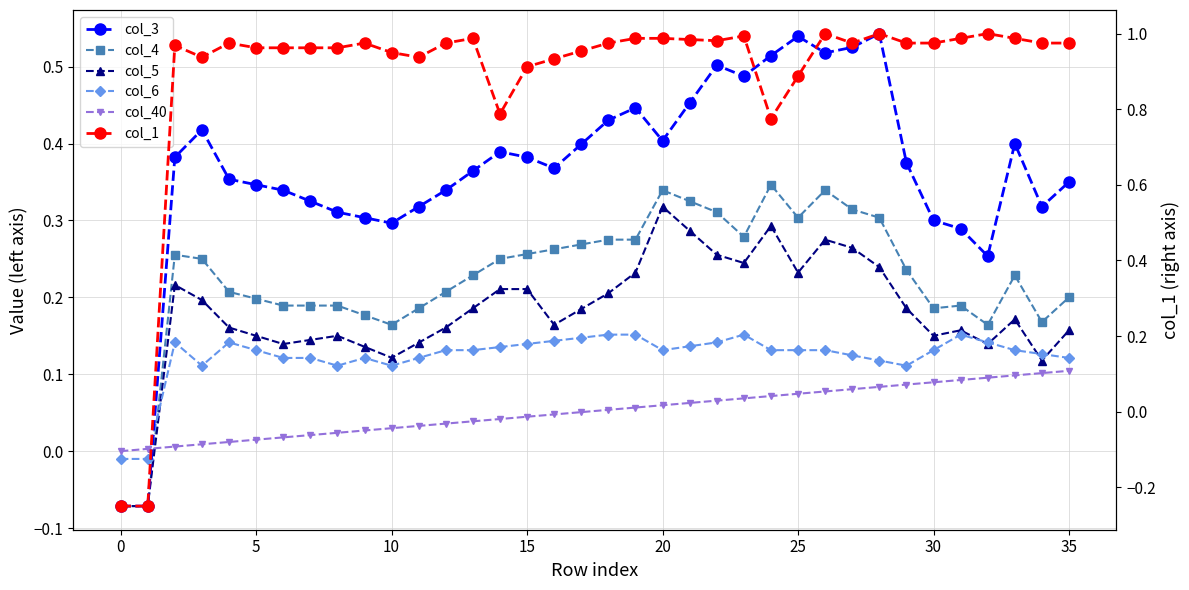

True or false: col_5 and col_3 cross at least once.

False